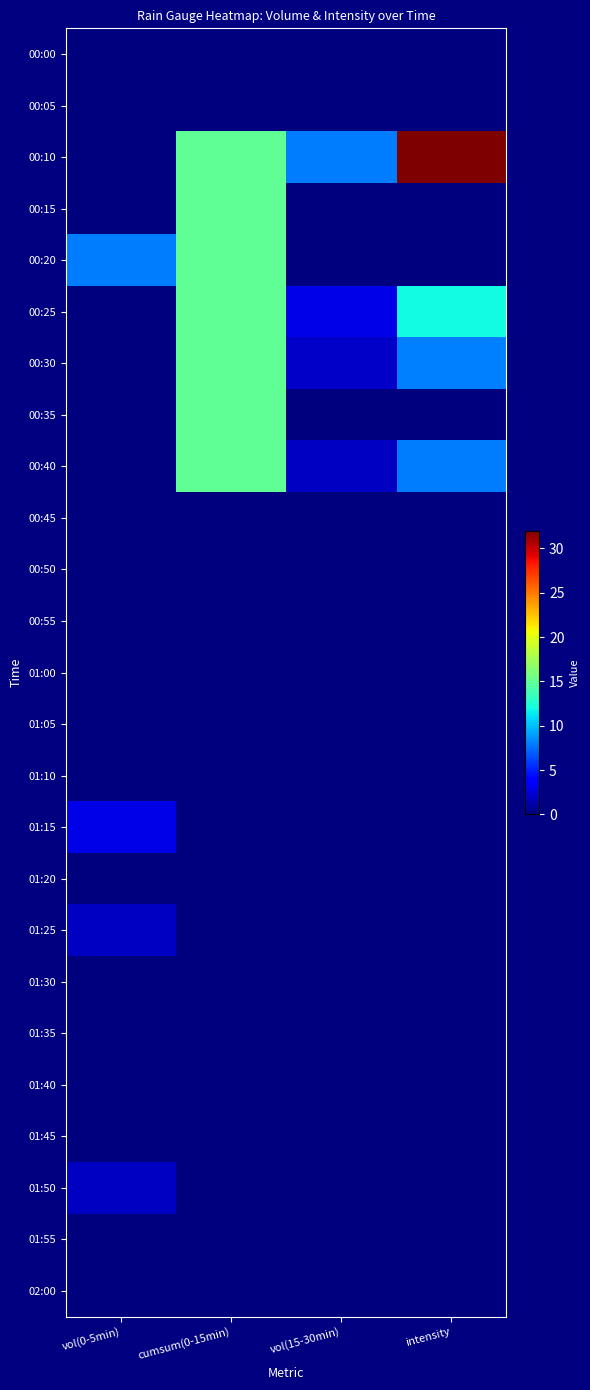

Reading left to right, list all the values displayed in this chart.

00:00: vol(0-5min)=0.0	cumsum(0-15min)=0.0	vol(15-30min)=0.0	intensity=0.0
00:05: vol(0-5min)=0.0	cumsum(0-15min)=0.0	vol(15-30min)=0.0	intensity=0.0
00:10: vol(0-5min)=0.0	cumsum(0-15min)=15.0	vol(15-30min)=8.0	intensity=32.0
00:15: vol(0-5min)=0.0	cumsum(0-15min)=15.0	vol(15-30min)=0.0	intensity=0.0
00:20: vol(0-5min)=8.0	cumsum(0-15min)=15.0	vol(15-30min)=0.0	intensity=0.0
00:25: vol(0-5min)=0.0	cumsum(0-15min)=15.0	vol(15-30min)=3.0	intensity=12.0
00:30: vol(0-5min)=0.0	cumsum(0-15min)=15.0	vol(15-30min)=2.0	intensity=8.0
00:35: vol(0-5min)=0.0	cumsum(0-15min)=15.0	vol(15-30min)=0.0	intensity=0.0
00:40: vol(0-5min)=0.0	cumsum(0-15min)=15.0	vol(15-30min)=2.0	intensity=8.0
00:45: vol(0-5min)=0.0	cumsum(0-15min)=0.0	vol(15-30min)=0.0	intensity=0.0
00:50: vol(0-5min)=0.0	cumsum(0-15min)=0.0	vol(15-30min)=0.0	intensity=0.0
00:55: vol(0-5min)=0.0	cumsum(0-15min)=0.0	vol(15-30min)=0.0	intensity=0.0
01:00: vol(0-5min)=0.0	cumsum(0-15min)=0.0	vol(15-30min)=0.0	intensity=0.0
01:05: vol(0-5min)=0.0	cumsum(0-15min)=0.0	vol(15-30min)=0.0	intensity=0.0
01:10: vol(0-5min)=0.0	cumsum(0-15min)=0.0	vol(15-30min)=0.0	intensity=0.0
01:15: vol(0-5min)=3.0	cumsum(0-15min)=0.0	vol(15-30min)=0.0	intensity=0.0
01:20: vol(0-5min)=0.0	cumsum(0-15min)=0.0	vol(15-30min)=0.0	intensity=0.0
01:25: vol(0-5min)=2.0	cumsum(0-15min)=0.0	vol(15-30min)=0.0	intensity=0.0
01:30: vol(0-5min)=0.0	cumsum(0-15min)=0.0	vol(15-30min)=0.0	intensity=0.0
01:35: vol(0-5min)=0.0	cumsum(0-15min)=0.0	vol(15-30min)=0.0	intensity=0.0
01:40: vol(0-5min)=0.0	cumsum(0-15min)=0.0	vol(15-30min)=0.0	intensity=0.0
01:45: vol(0-5min)=0.0	cumsum(0-15min)=0.0	vol(15-30min)=0.0	intensity=0.0
01:50: vol(0-5min)=2.0	cumsum(0-15min)=0.0	vol(15-30min)=0.0	intensity=0.0
01:55: vol(0-5min)=0.0	cumsum(0-15min)=0.0	vol(15-30min)=0.0	intensity=0.0
02:00: vol(0-5min)=0.0	cumsum(0-15min)=0.0	vol(15-30min)=0.0	intensity=0.0